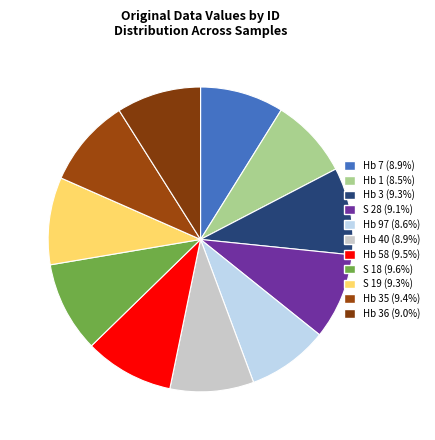

What is the smallest slice in the pie chart?

Hb 1